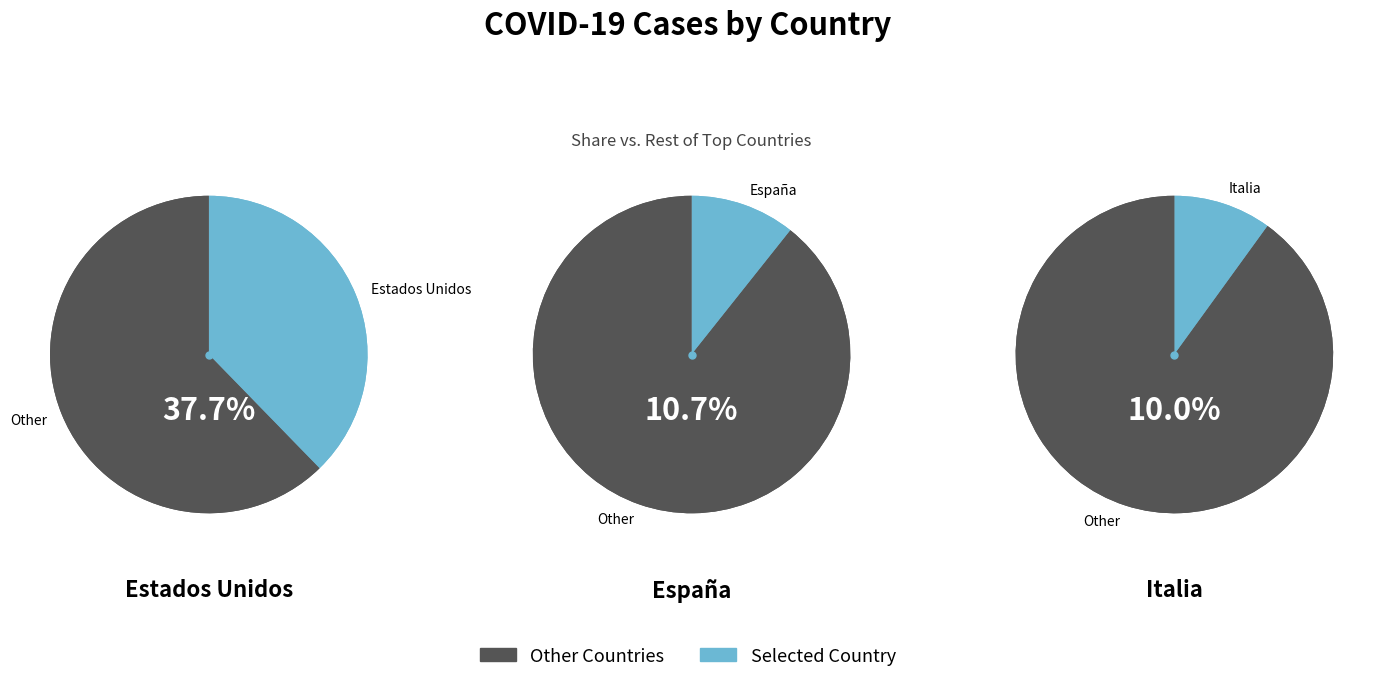

What percentage is the Estados Unidos slice, to the nearest percent?

38%